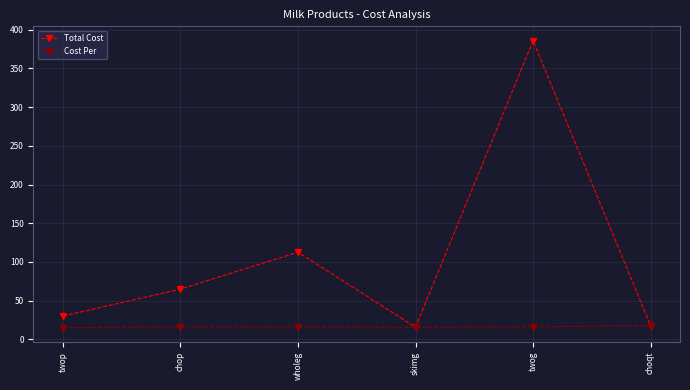

Rank the series at twop from lowest to highest value.

Cost Per, Total Cost